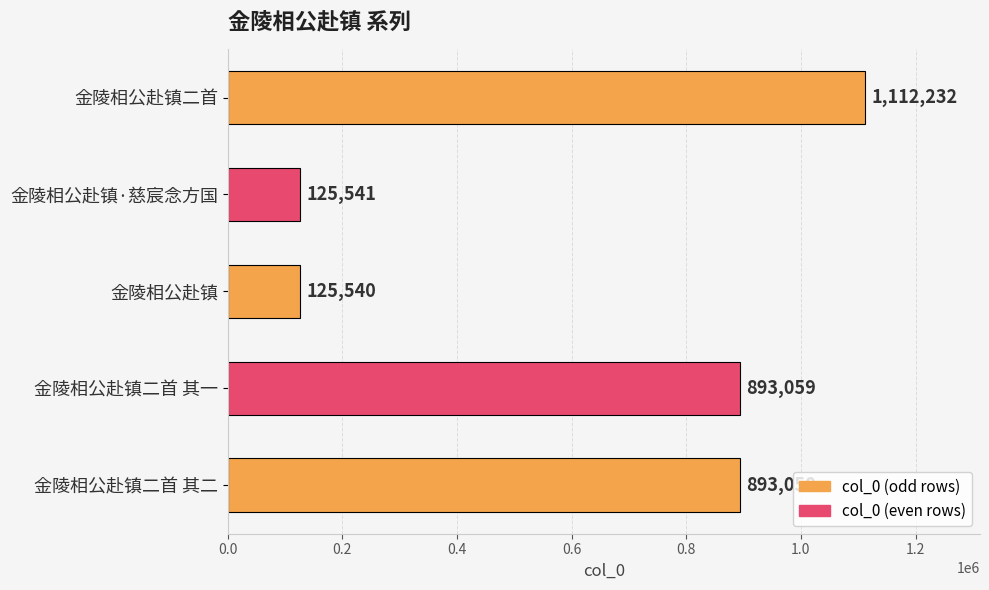

Between 金陵相公赴镇 and 金陵相公赴镇·慈宸念方国, which is larger?

金陵相公赴镇·慈宸念方国